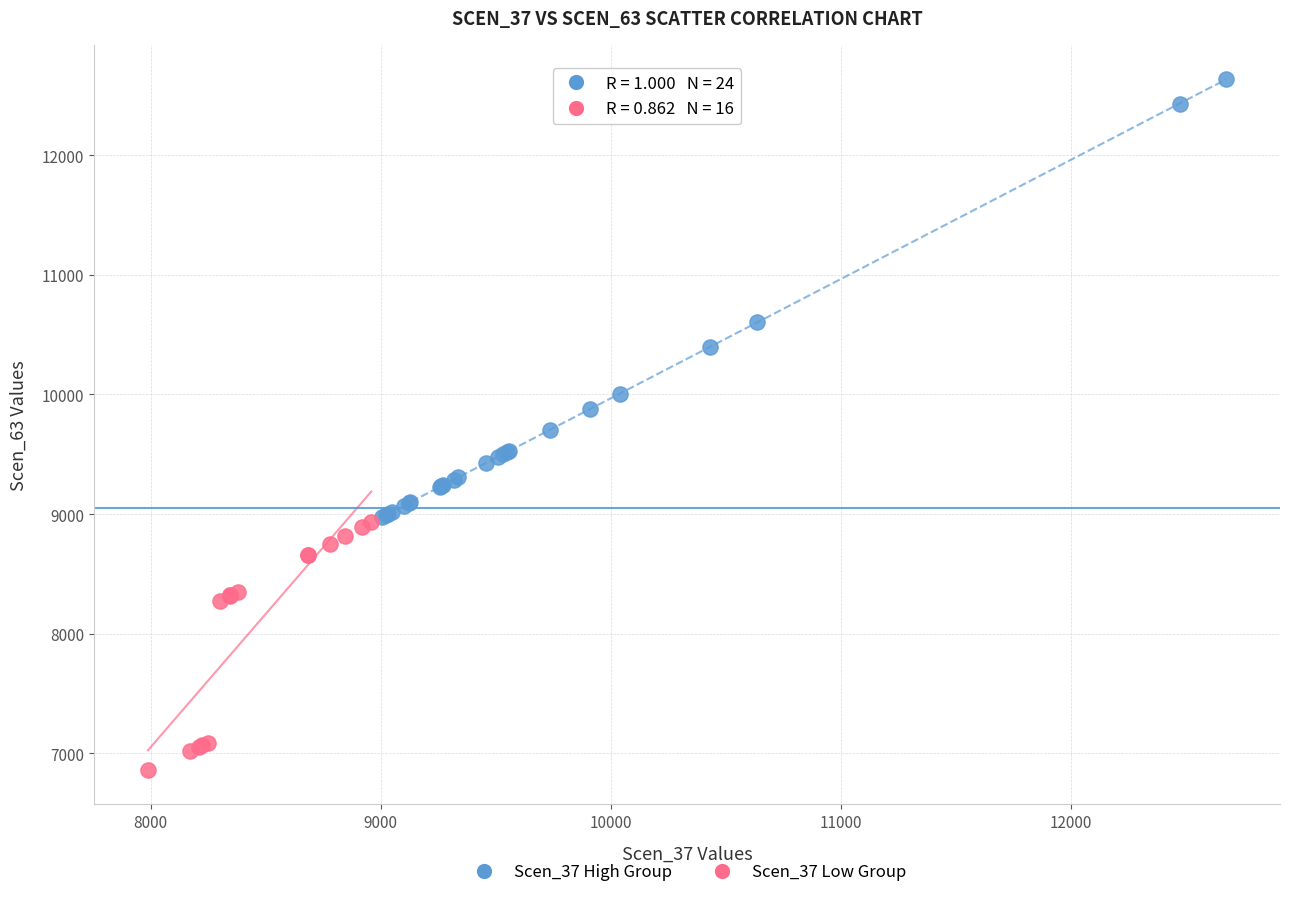

Which series has the widest spread of Y values?

Scen_37 High Group